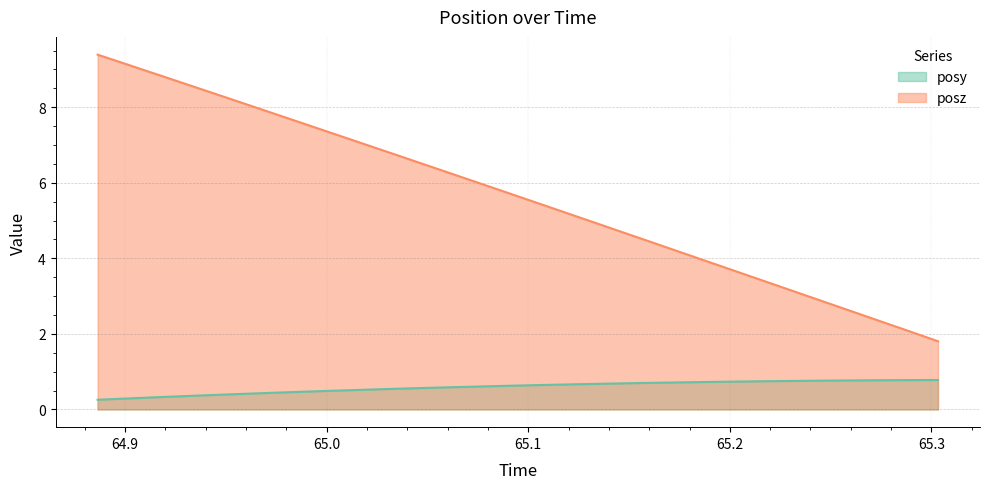

What is the minimum value shown in the chart?

0.3